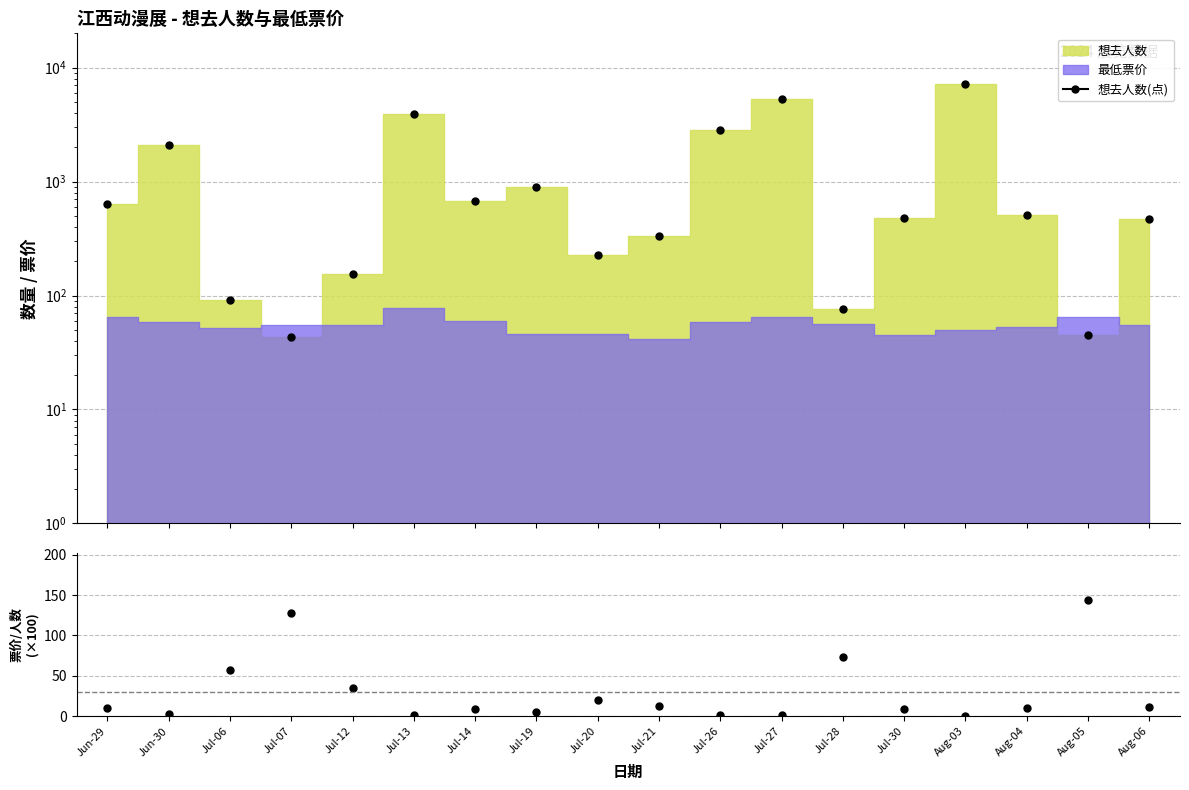

True or false: 想去人数(点) has more than 1 interior local peaks.

True